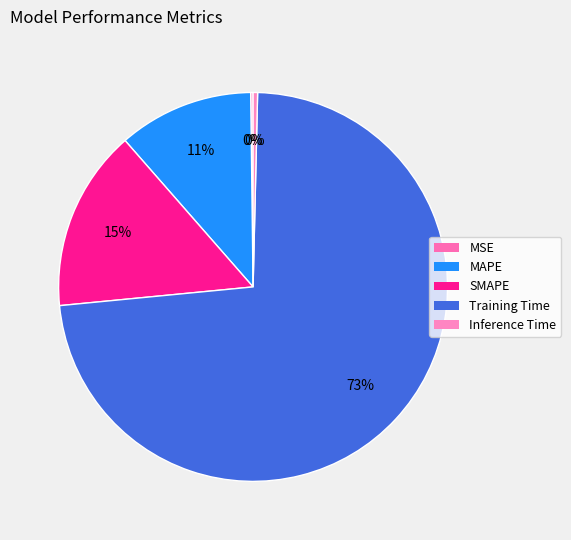

To the nearest percent, what is the difference between the largest and smallest slice percentages?

73%